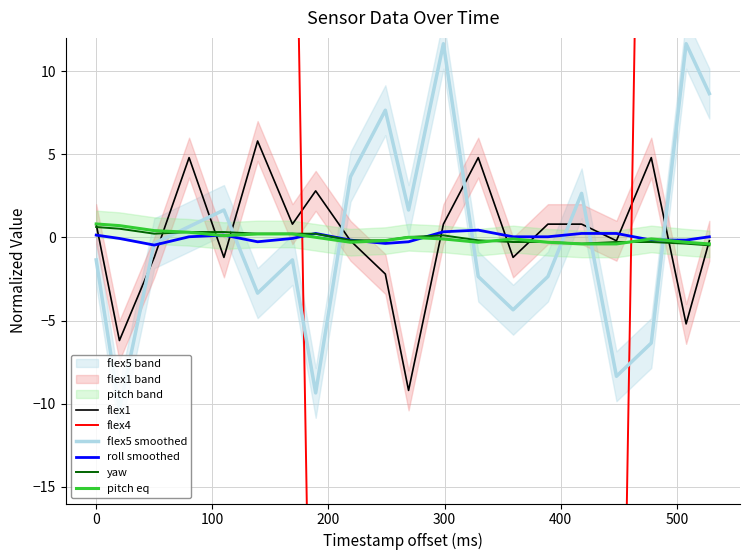

Rank the series by their maximum value, from highest to lowest.

flex4, flex5 smoothed, flex1, pitch eq, yaw, roll smoothed